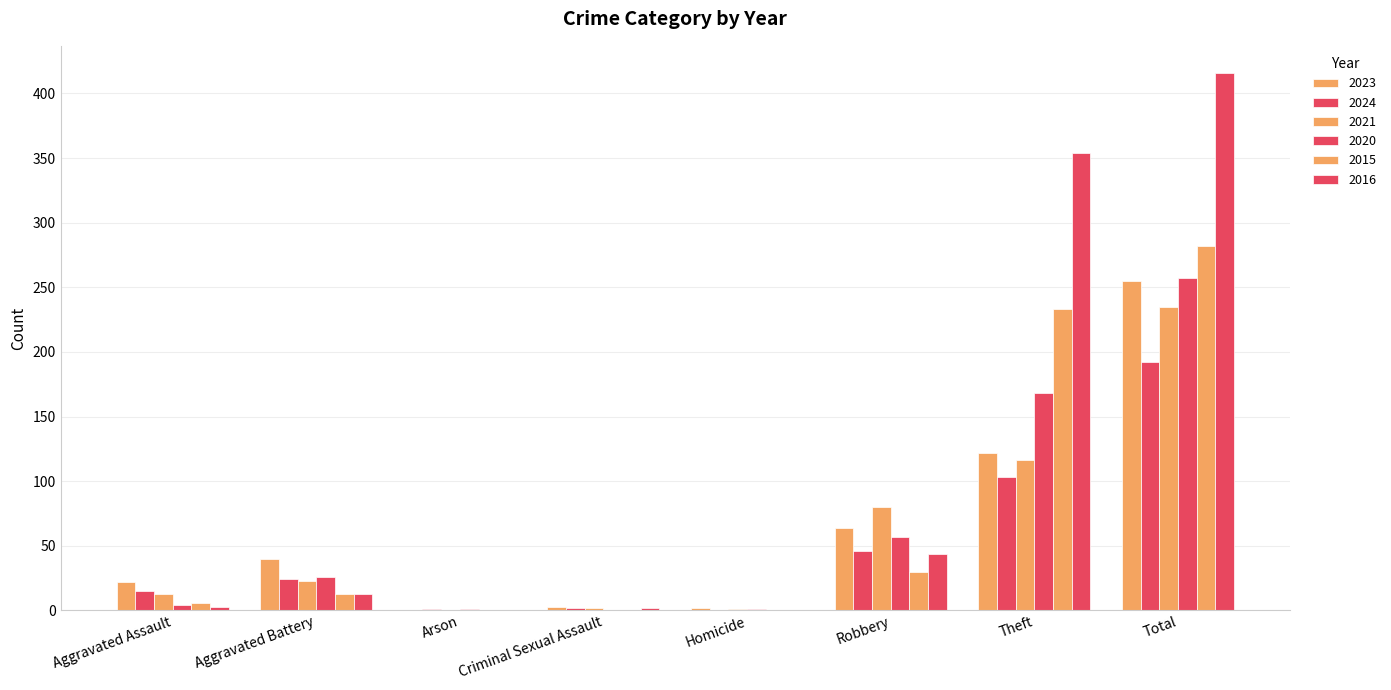

How many groups of bars are there?

8